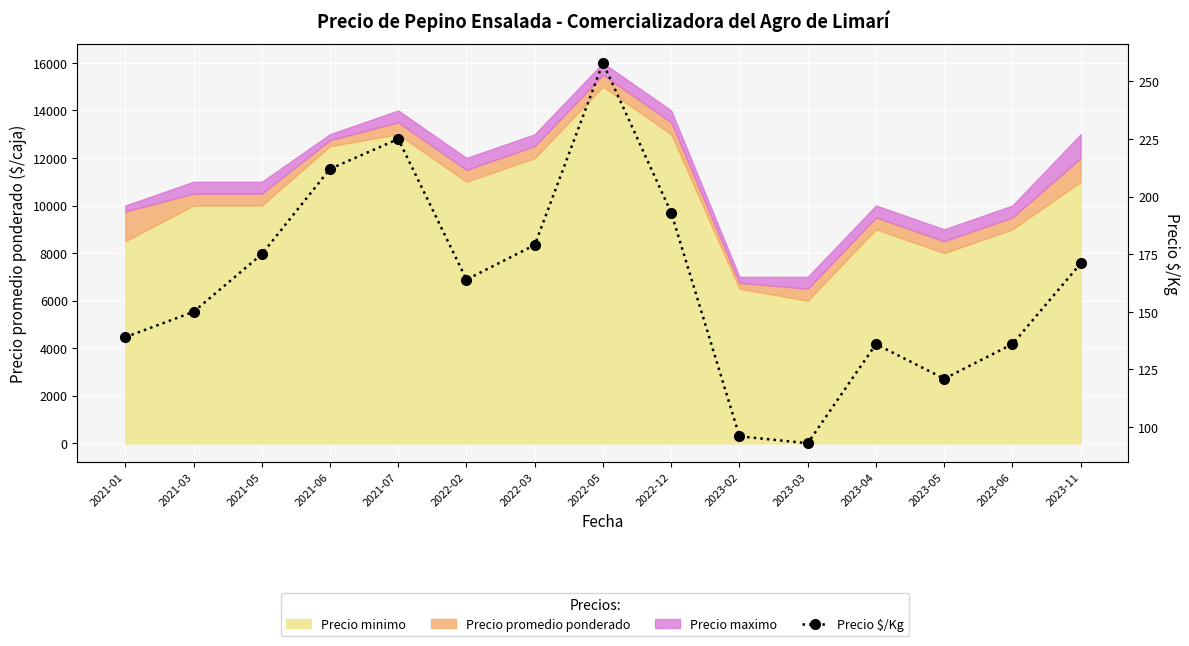

What is the label of the 5th point from the right?

2023-03